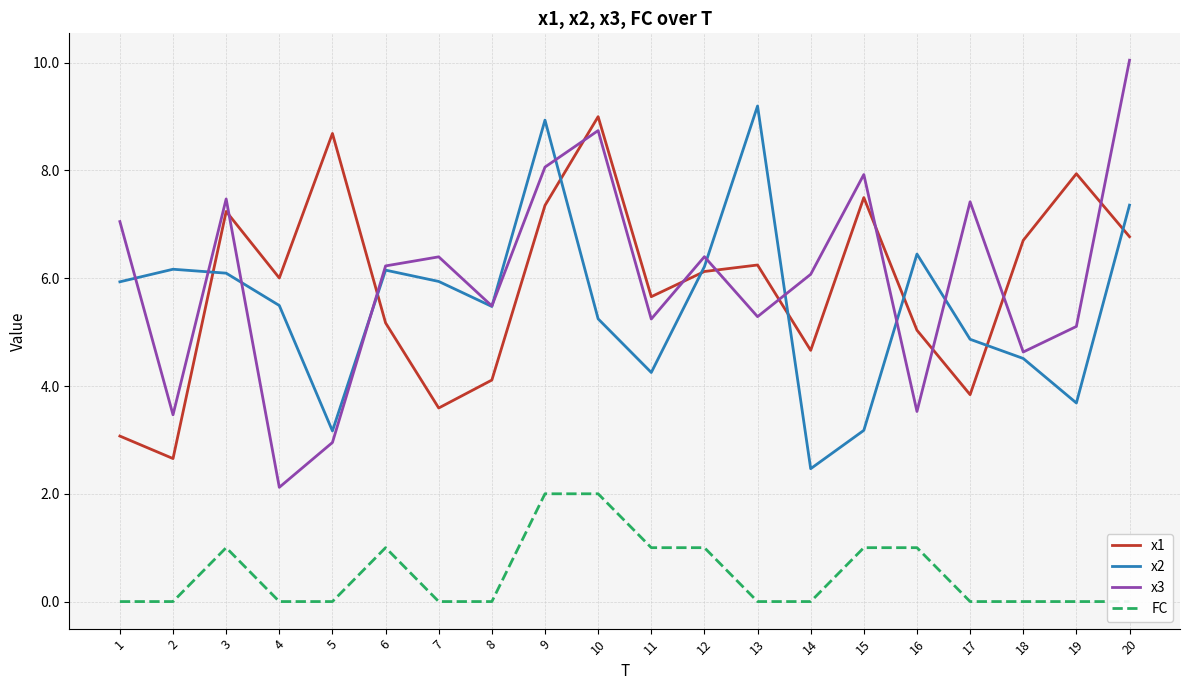

How many distinct data groups are displayed?

4